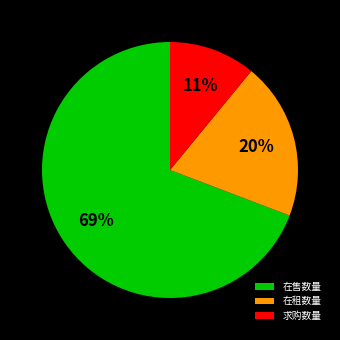

Count the number of slices in the pie.

3